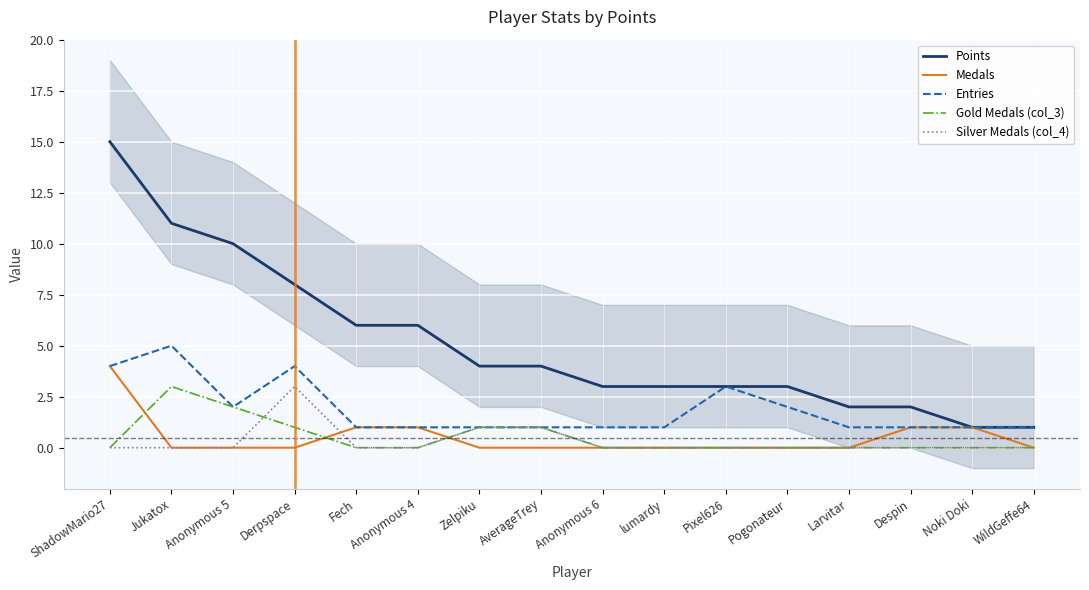

Reading left to right, transcribe all the data shown in this chart.

Points: ShadowMario27=15	Jukatox=11	Anonymous 5=10	Derpspace=8	Fech=6	Anonymous 4=6	Zelpiku=4	AverageTrey=4	Anonymous 6=3	lumardy=3	Pixel626=3	Pogonateur=3	Larvitar=2	Despin=2	Noki Doki=1	WildGeffe64=1
Medals: ShadowMario27=4	Jukatox=0	Anonymous 5=0	Derpspace=0	Fech=1	Anonymous 4=1	Zelpiku=0	AverageTrey=0	Anonymous 6=0	lumardy=0	Pixel626=0	Pogonateur=0	Larvitar=0	Despin=1	Noki Doki=1	WildGeffe64=0
Entries: ShadowMario27=4	Jukatox=5	Anonymous 5=2	Derpspace=4	Fech=1	Anonymous 4=1	Zelpiku=1	AverageTrey=1	Anonymous 6=1	lumardy=1	Pixel626=3	Pogonateur=2	Larvitar=1	Despin=1	Noki Doki=1	WildGeffe64=1
Gold Medals (col_3): ShadowMario27=0	Jukatox=3	Anonymous 5=2	Derpspace=1	Fech=0	Anonymous 4=0	Zelpiku=1	AverageTrey=1	Anonymous 6=0	lumardy=0	Pixel626=0	Pogonateur=0	Larvitar=0	Despin=0	Noki Doki=0	WildGeffe64=0
Silver Medals (col_4): ShadowMario27=0	Jukatox=0	Anonymous 5=0	Derpspace=3	Fech=0	Anonymous 4=0	Zelpiku=1	AverageTrey=1	Anonymous 6=0	lumardy=0	Pixel626=0	Pogonateur=0	Larvitar=0	Despin=0	Noki Doki=0	WildGeffe64=0